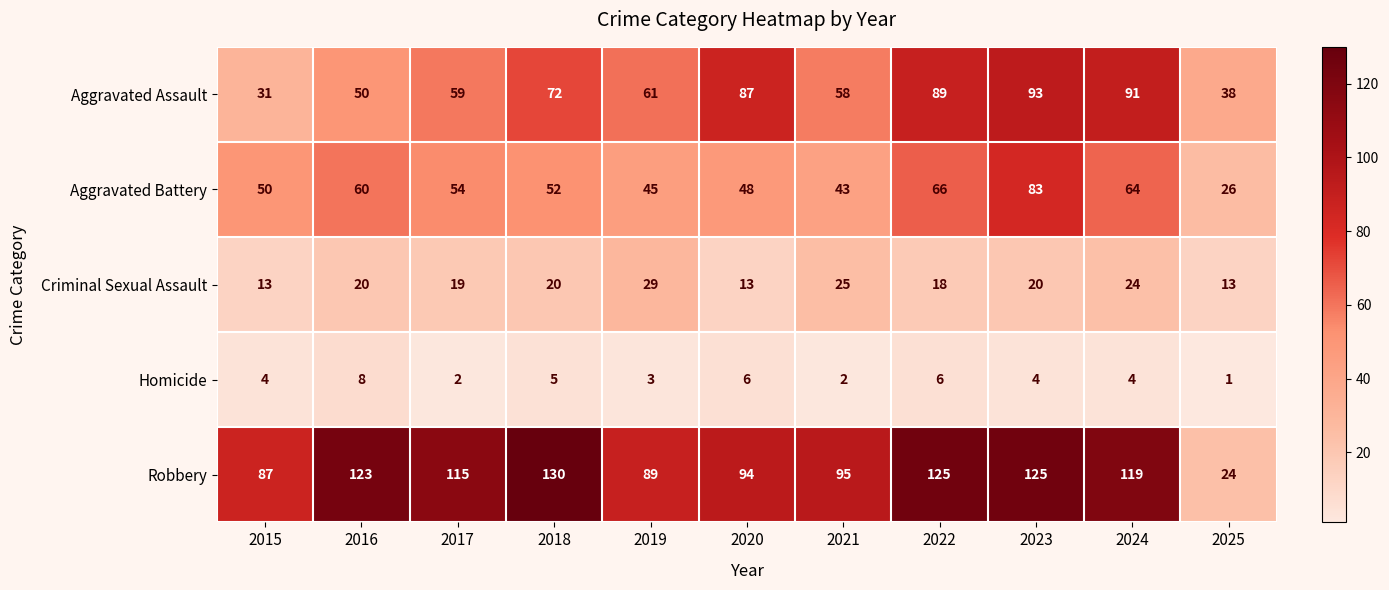

The value of Homicide at 2023 is 4. True or false?

True